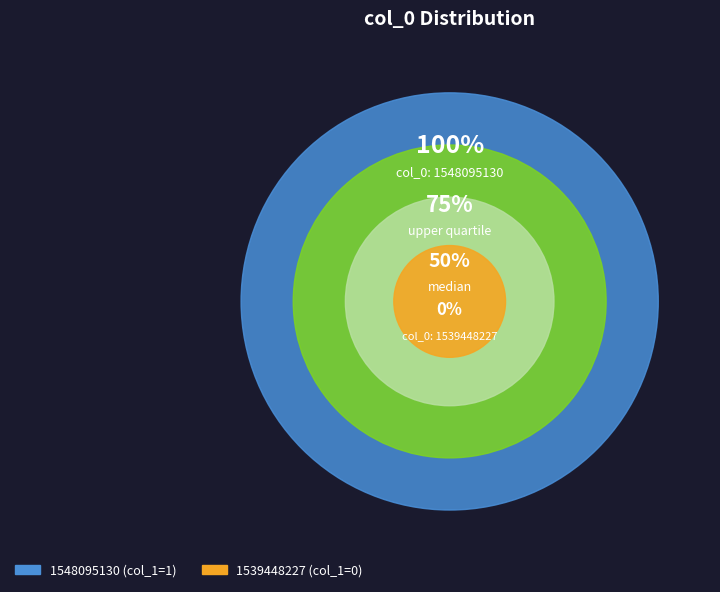

To the nearest percent, what is the combined percentage of 1539448227 and 1548095130?

100%